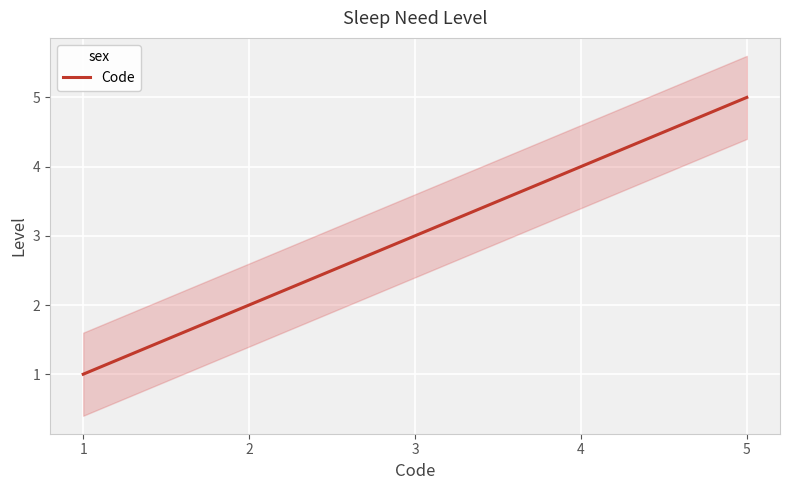

What is the lowest value of the Code series?

1.0